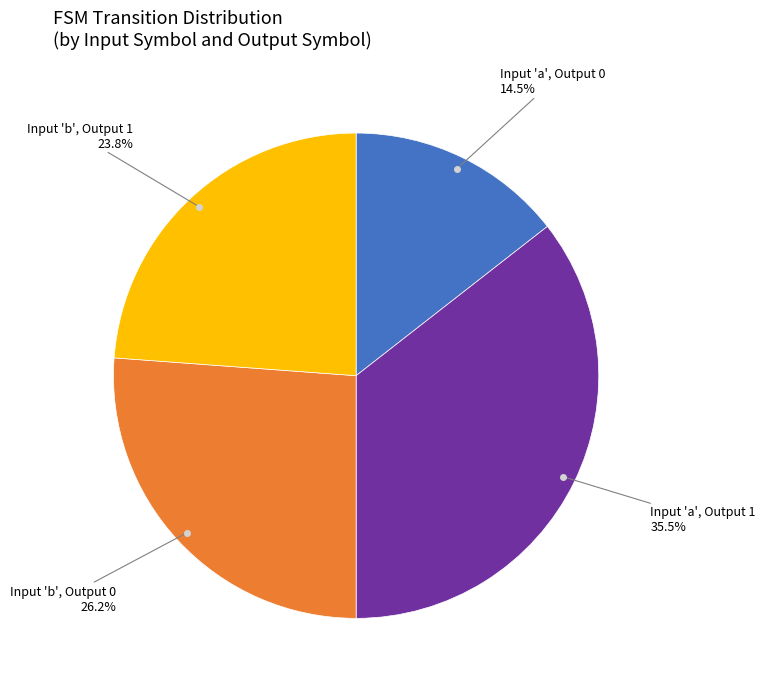

Is there any slice that represents more than half of the pie?

No